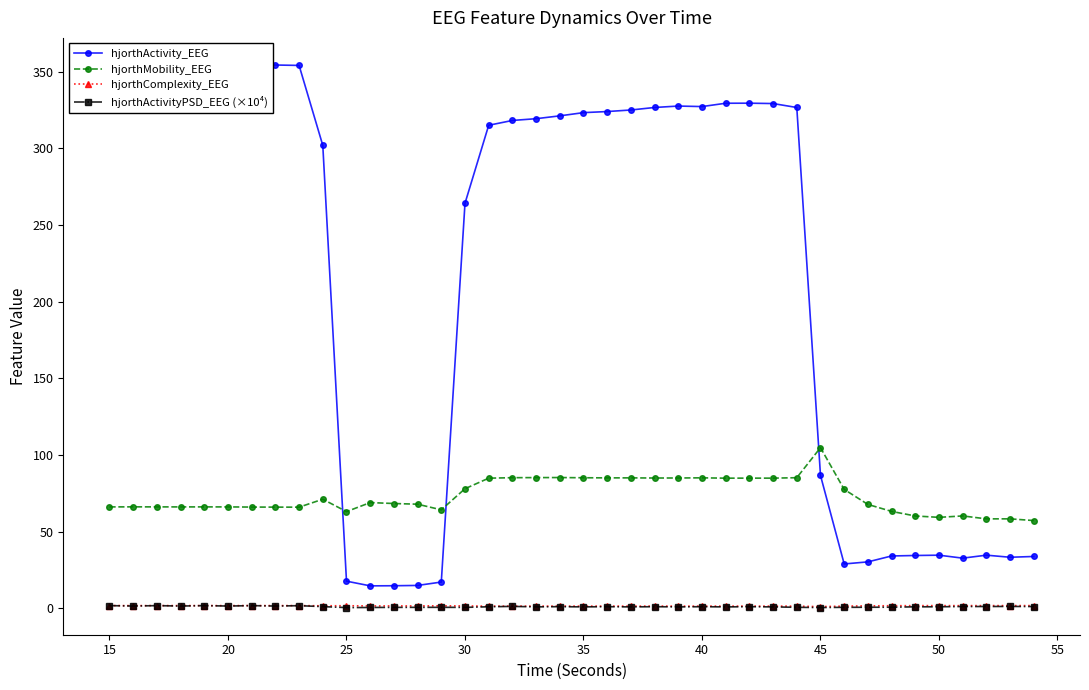

How many values in the hjorthMobility_EEG series exceed 68?

20